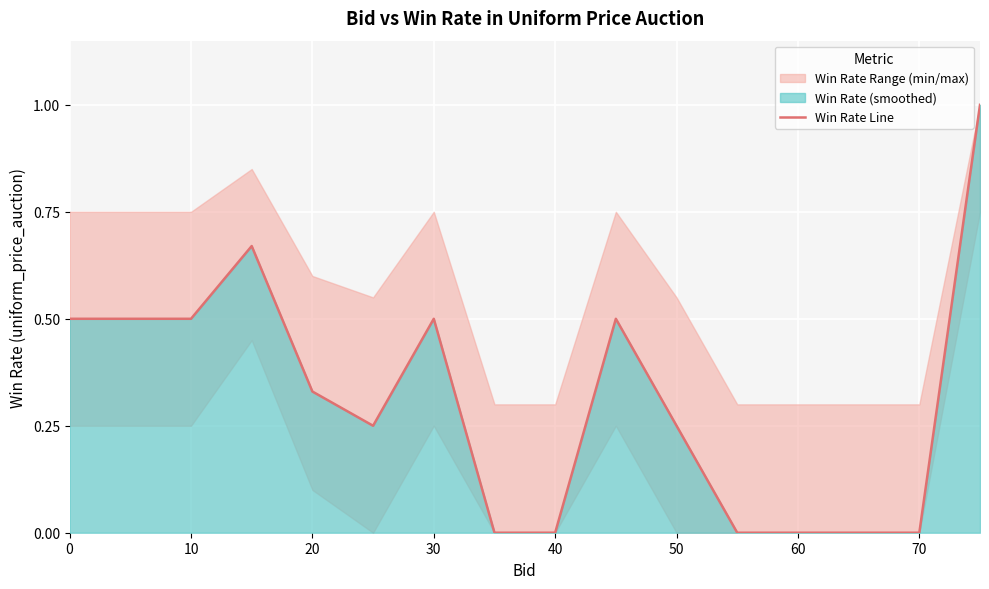

The value of Win Rate Line at 30 is 0.5. True or false?

True